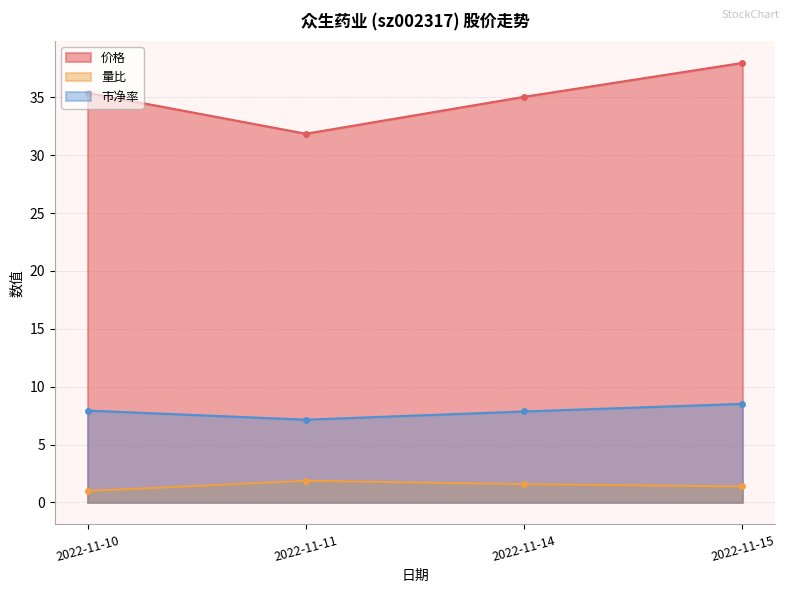

What is the value of the 量比 point at the 4th from the left?

1.4